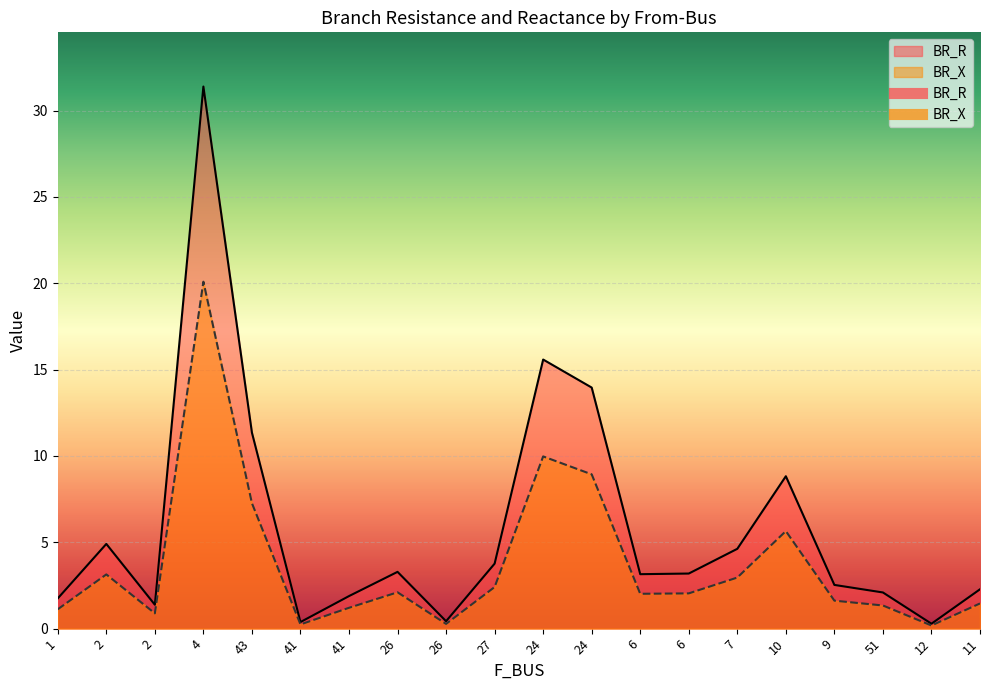

Which label corresponds to the largest value in the chart?

4